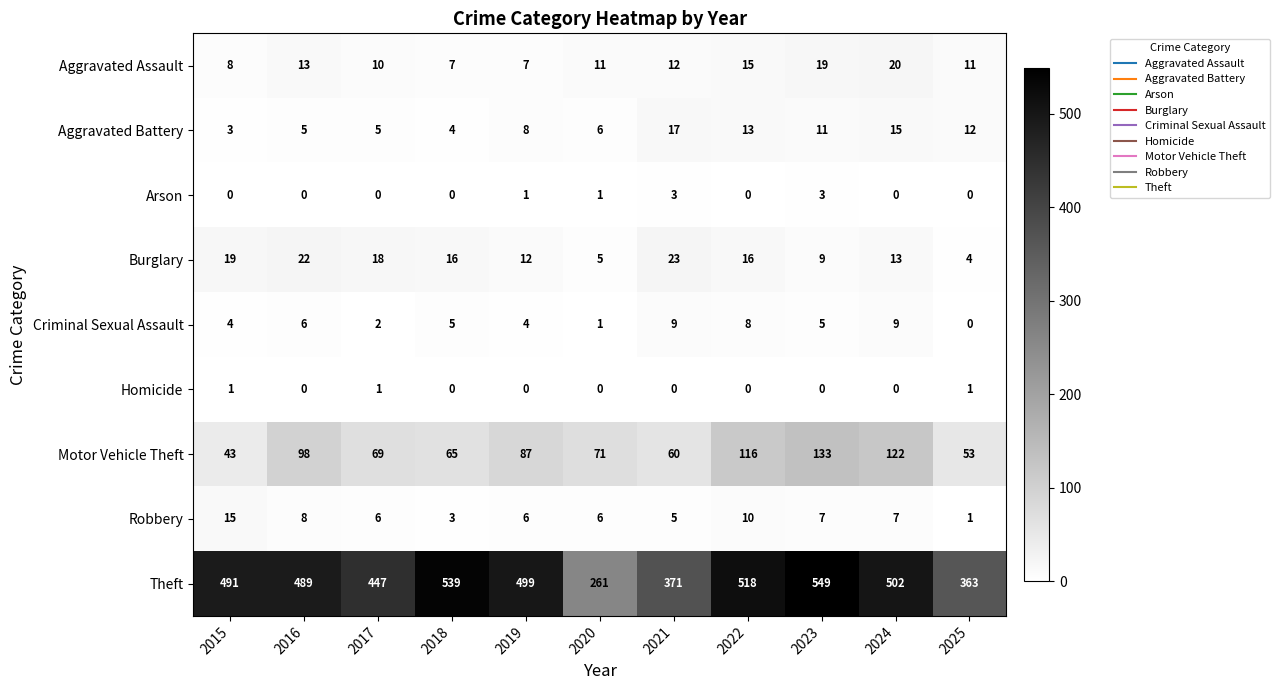

List the labels in order of Motor Vehicle Theft value, largest first.

2023, 2024, 2022, 2016, 2019, 2020, 2017, 2018, 2021, 2025, 2015